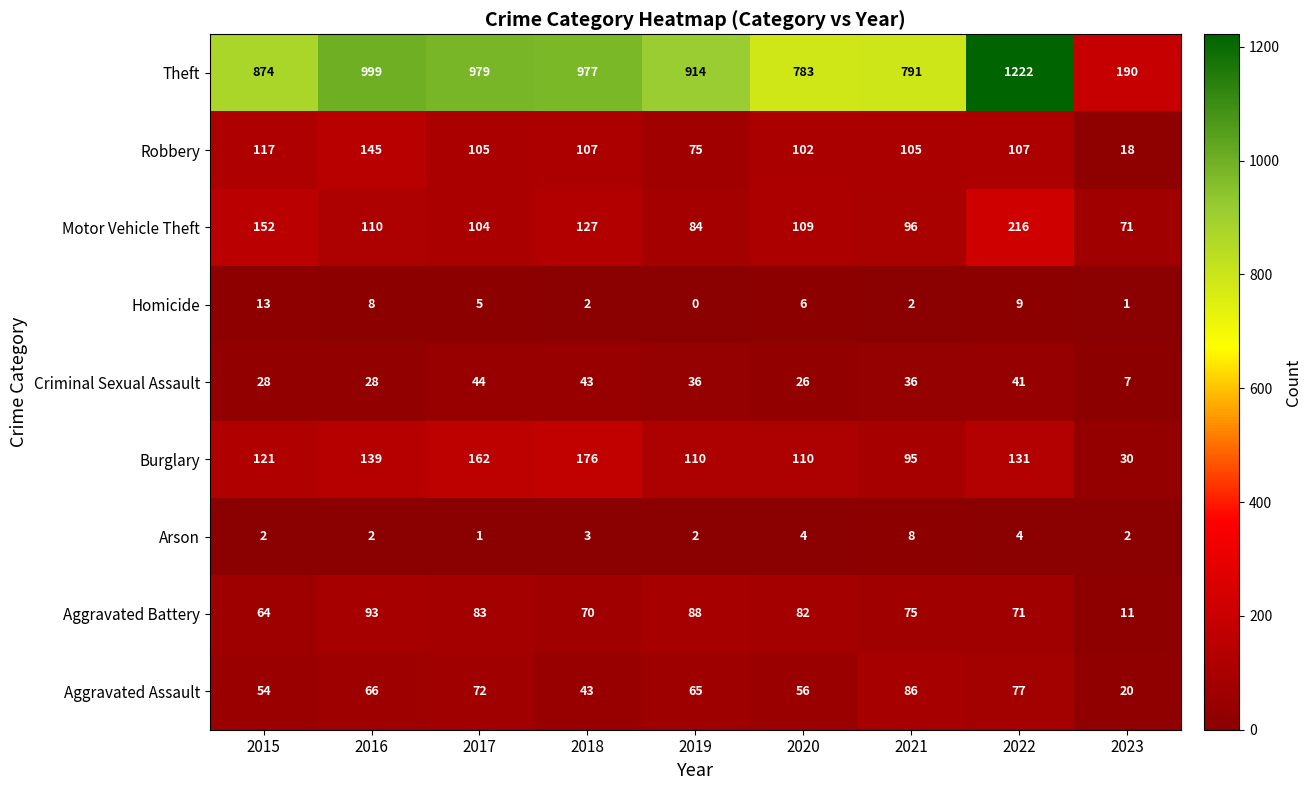

Count the number of data series in this chart.

9